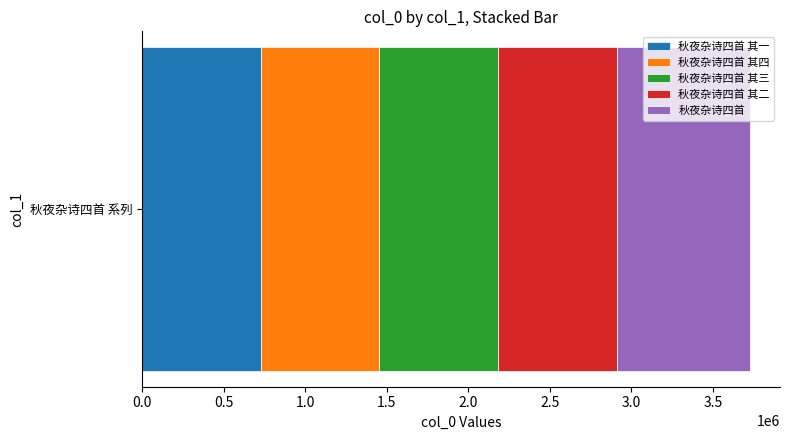

Count the number of categories in the chart.

1